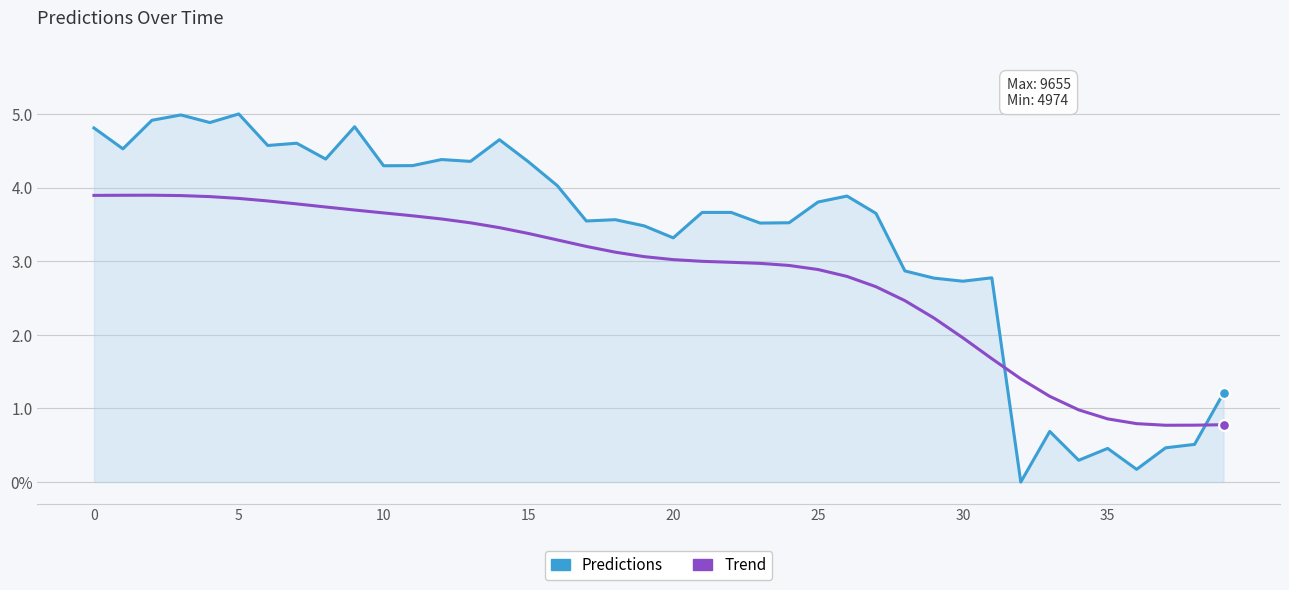

What are all the series names shown in the legend?

Predictions, Trend